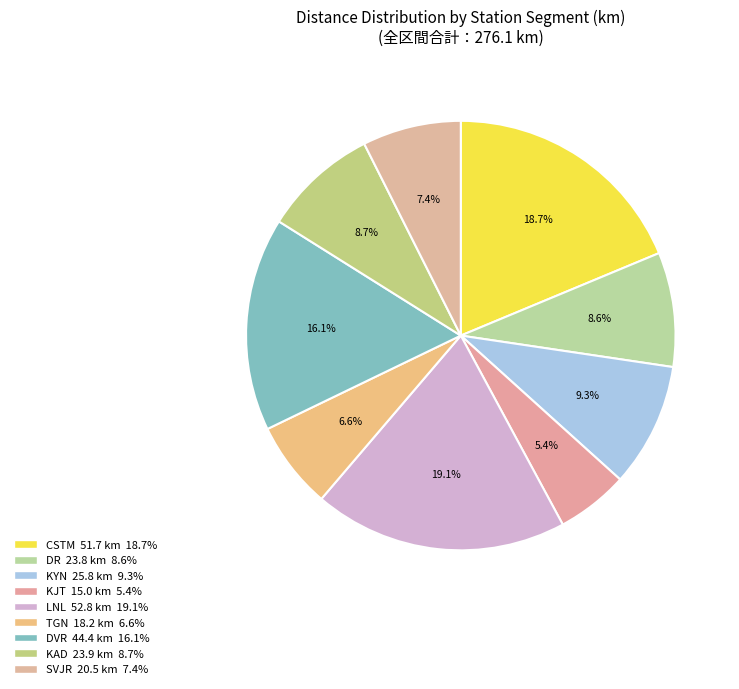

Which has a higher value, DR or KJT?

DR